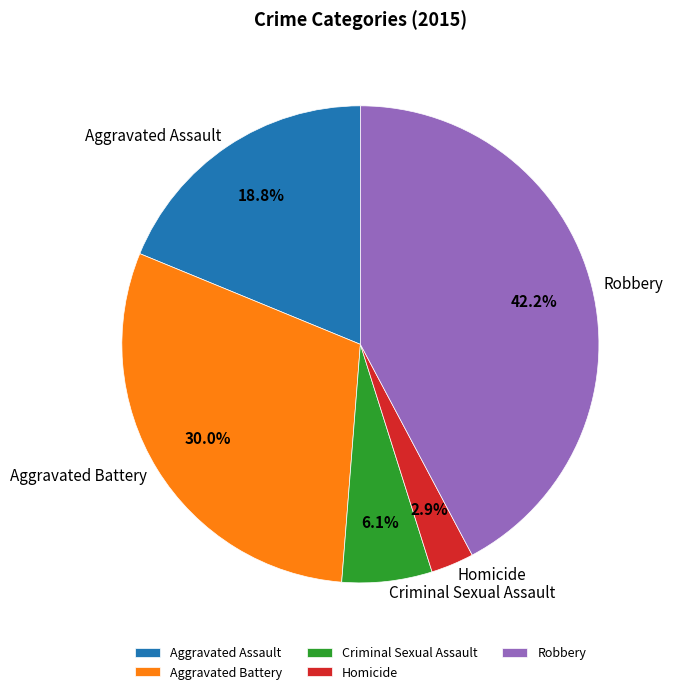

Which category has the biggest portion of the pie?

Robbery